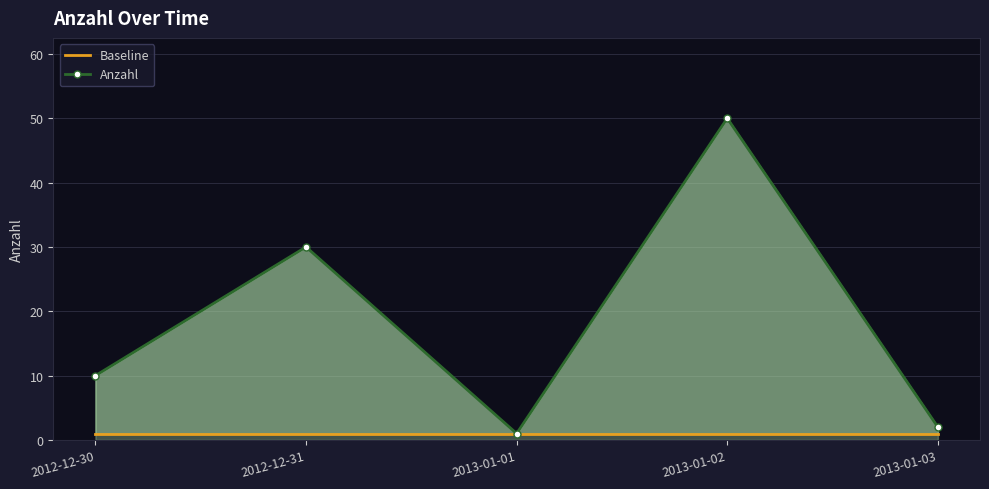

Reading left to right, extract all data points from this chart.

Baseline: 1	1	1	1	1
Anzahl: 10	30	1	50	2